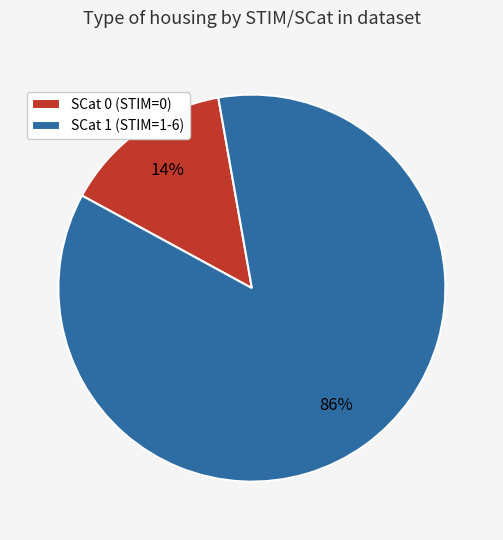

Rank the categories by value from lowest to highest.

SCat 0 (STIM=0), SCat 1 (STIM=1-6)